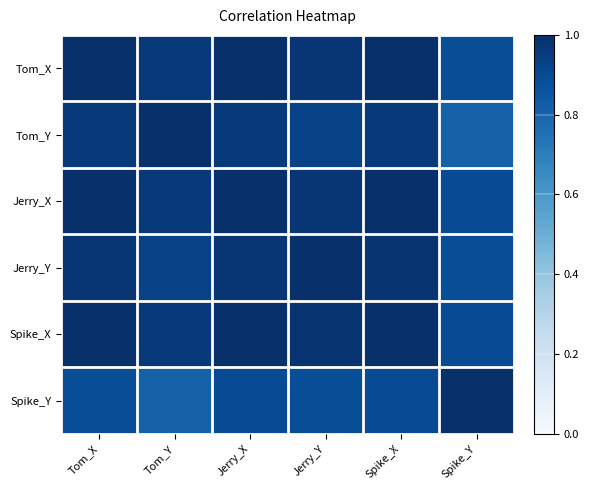

Where is Jerry_X nearest to the value 0?

Spike_Y